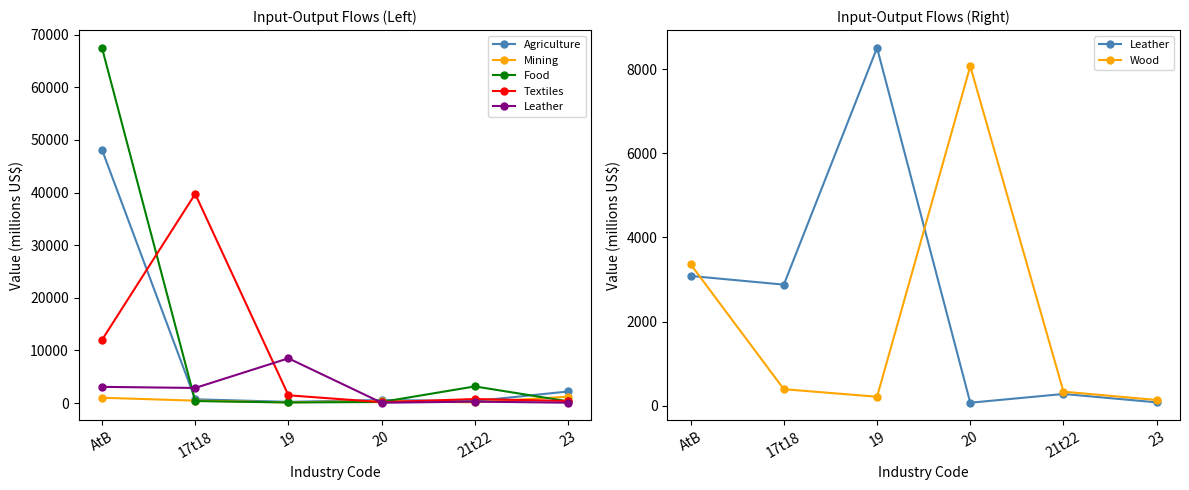

Which series ends up on top after the final intersection of Mining and Textiles?

Mining